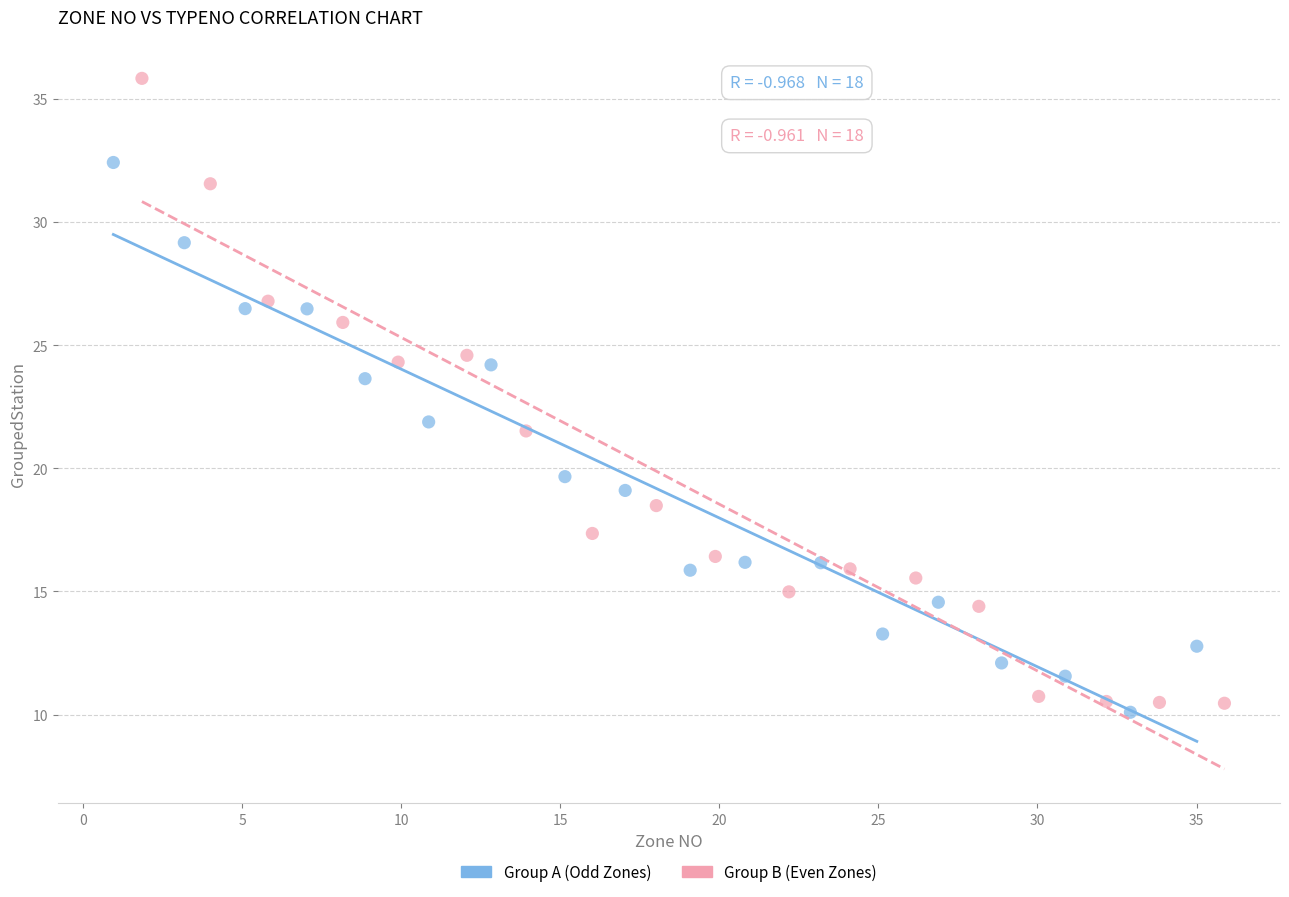

Which series contains the highest Y value?

Group B (Even Zones)